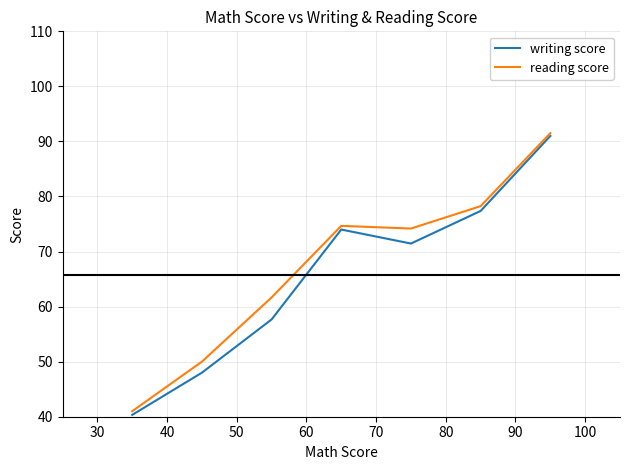

Which series has the largest range (max minus min)?

writing score